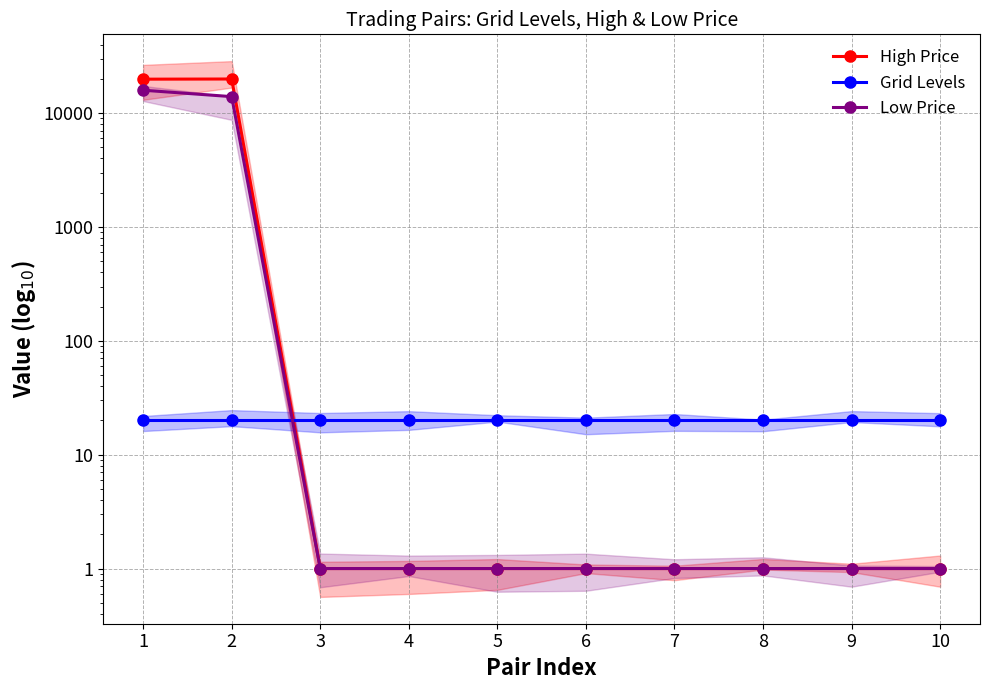

List the labels in order of Low Price value, largest first.

1, 2, 3, 4, 5, 6, 7, 8, 9, 10